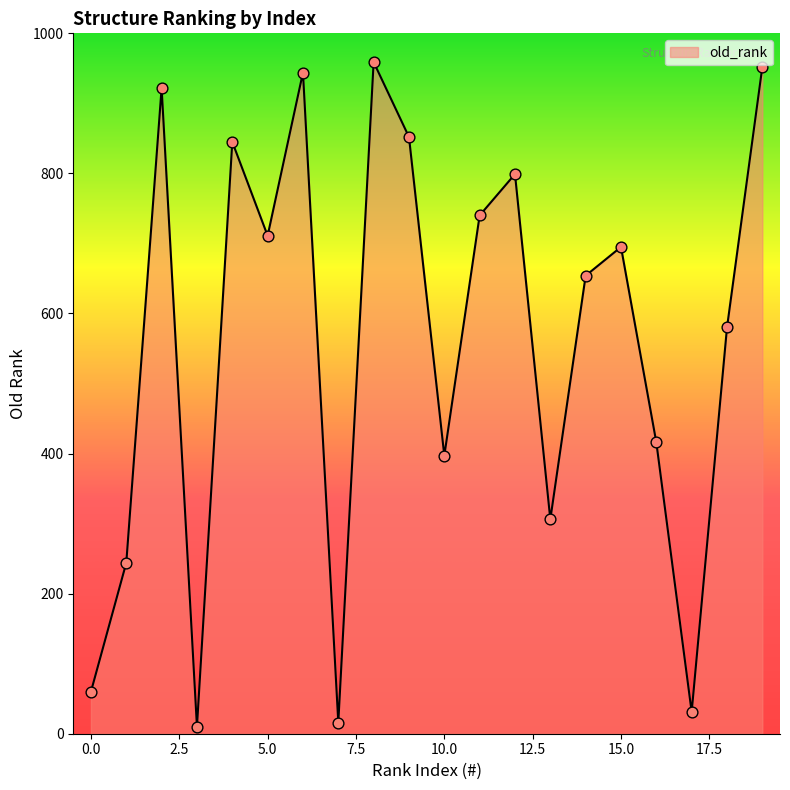

What is the maximum value shown in the chart?

959